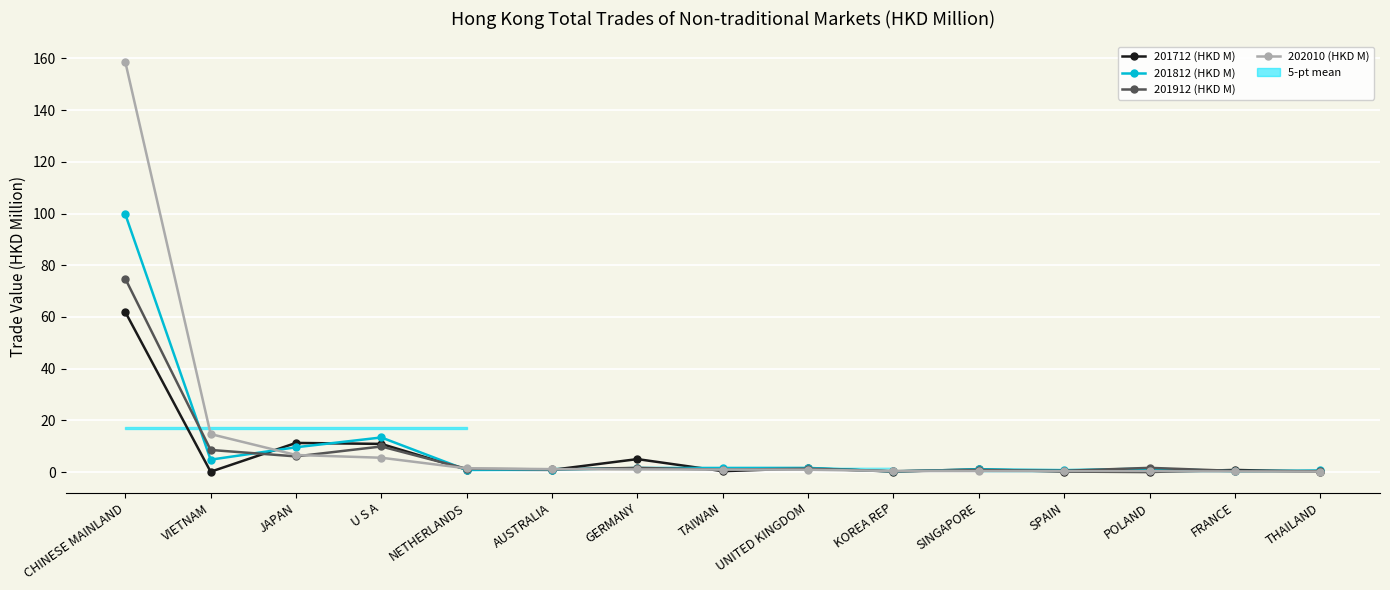

What is the value of the 201812 (HKD M) point at the 13th from the left?

1.3